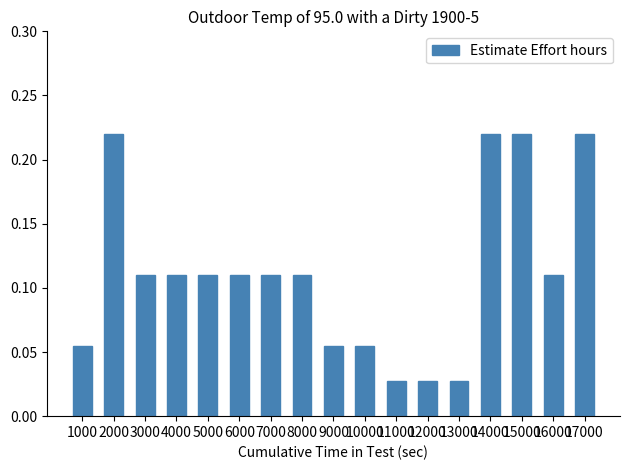

How many bars are there in total?

17